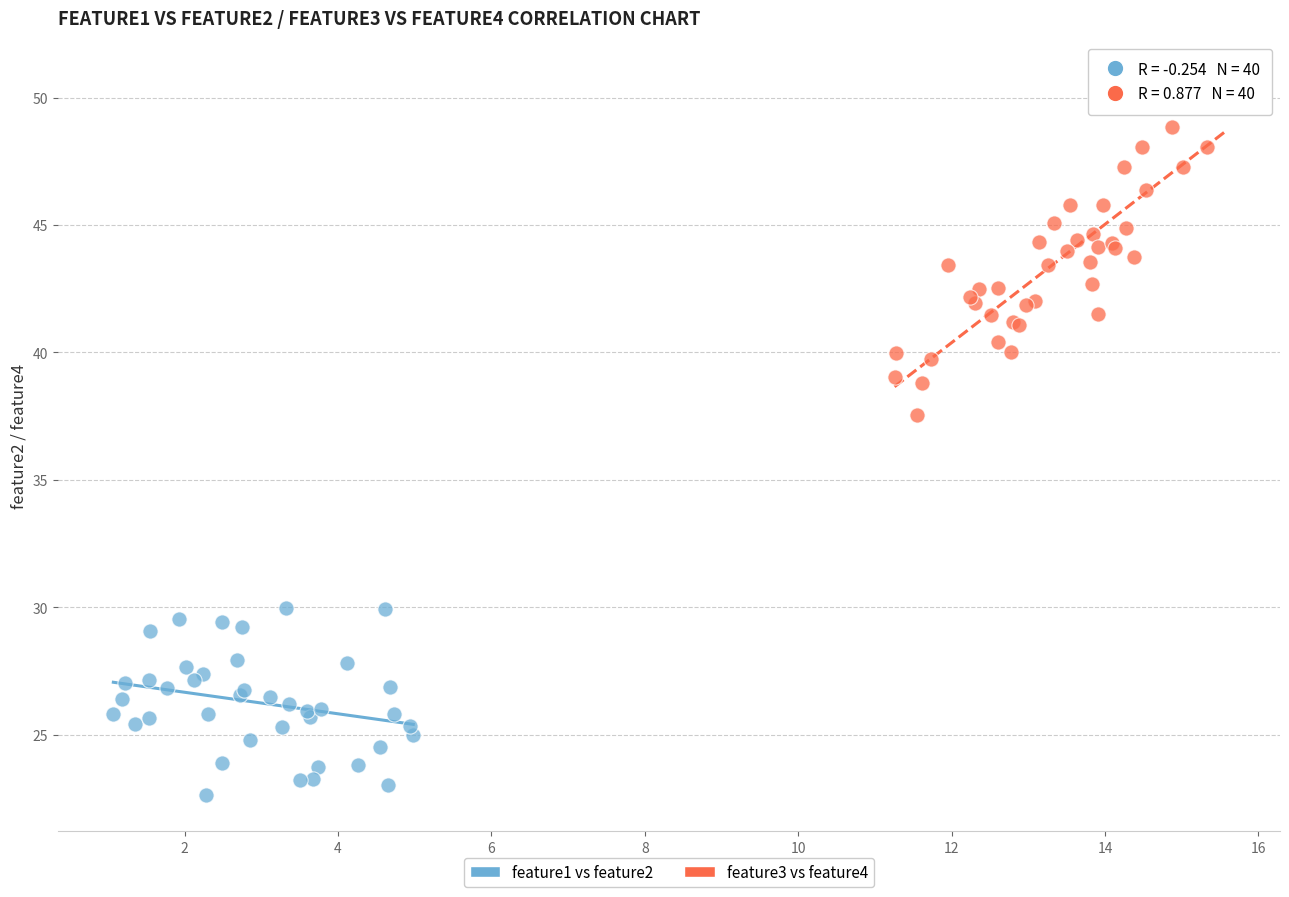

Which series reaches the minimum Y coordinate?

feature1 vs feature2